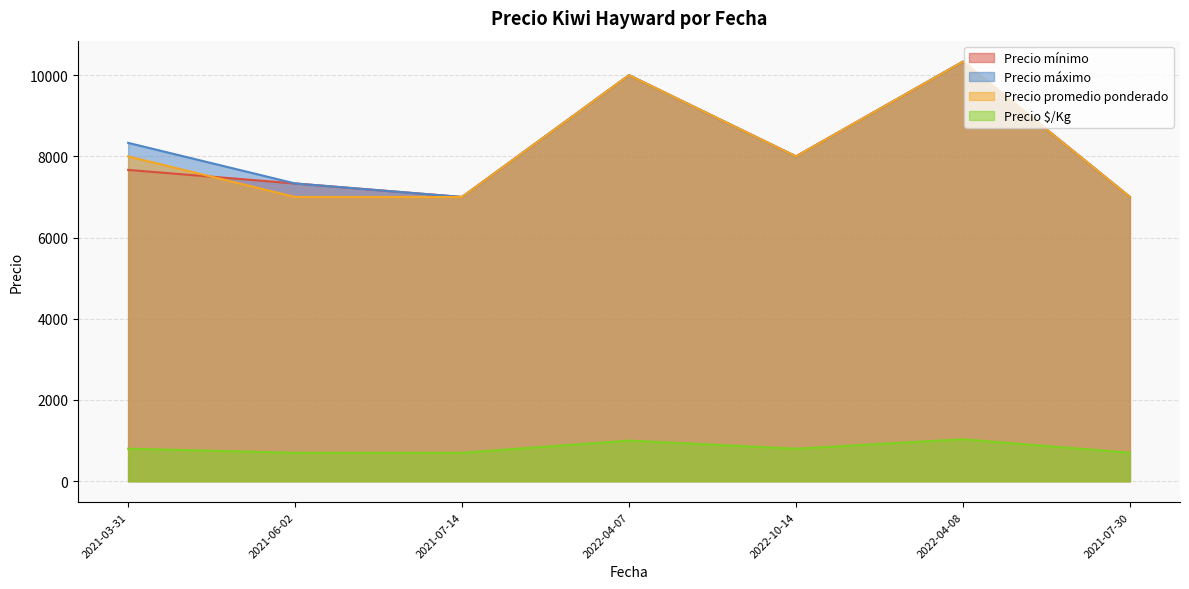

What is the total value across all series at 2021-07-14?

21700.0